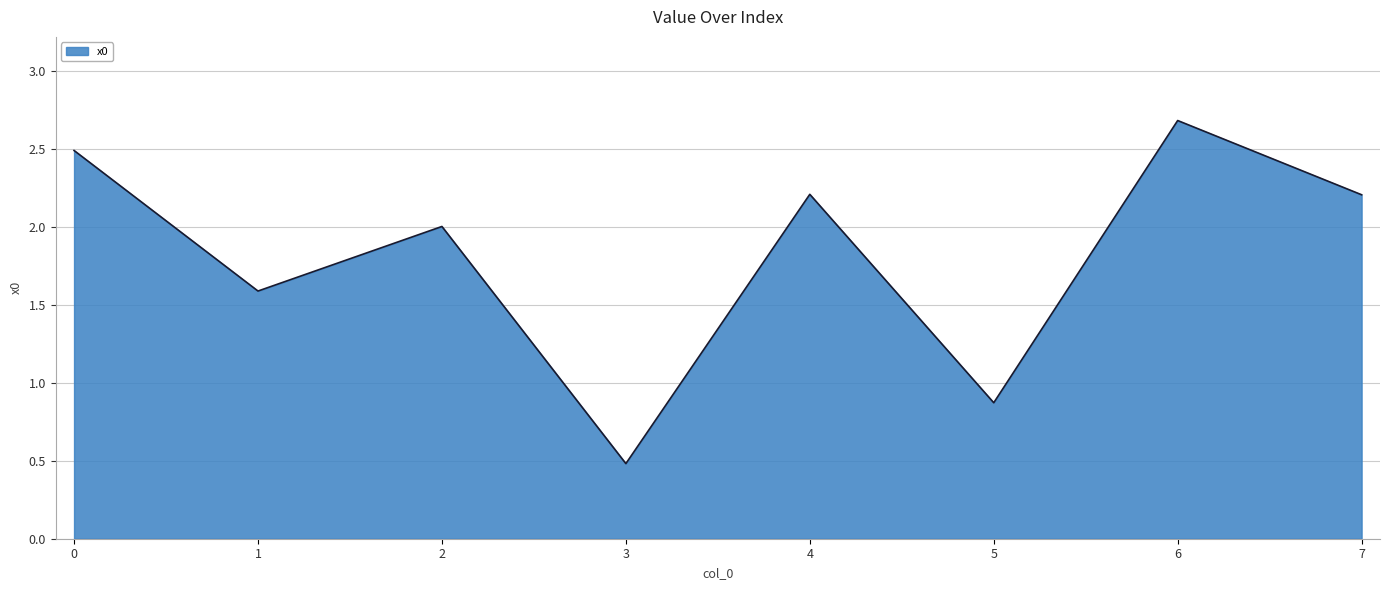

How many lines are shown in the chart?

1